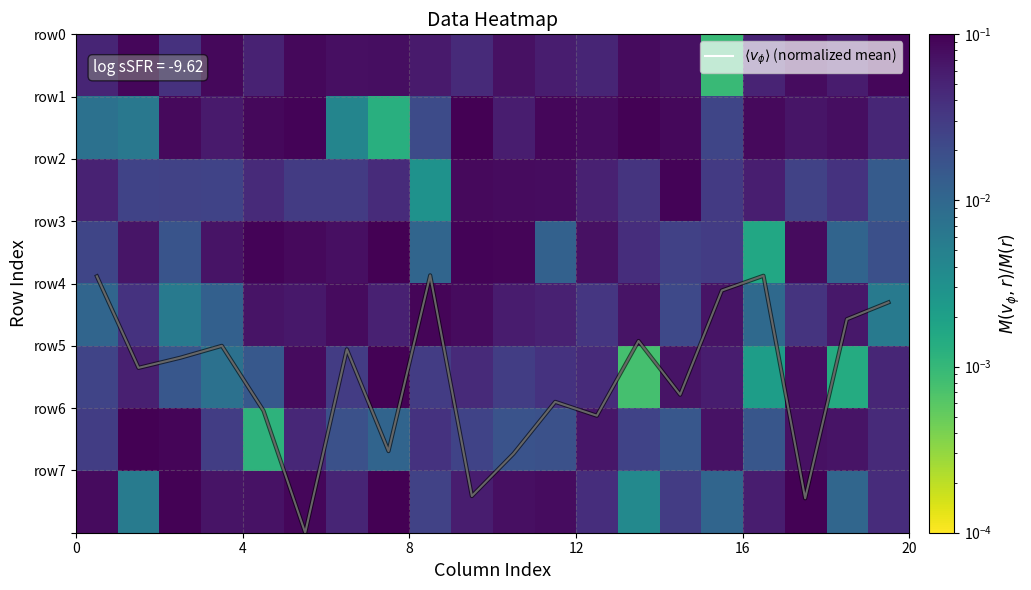

What is the minimum value for $\langle v_\phi \rangle$ (normalized mean)?

3.9